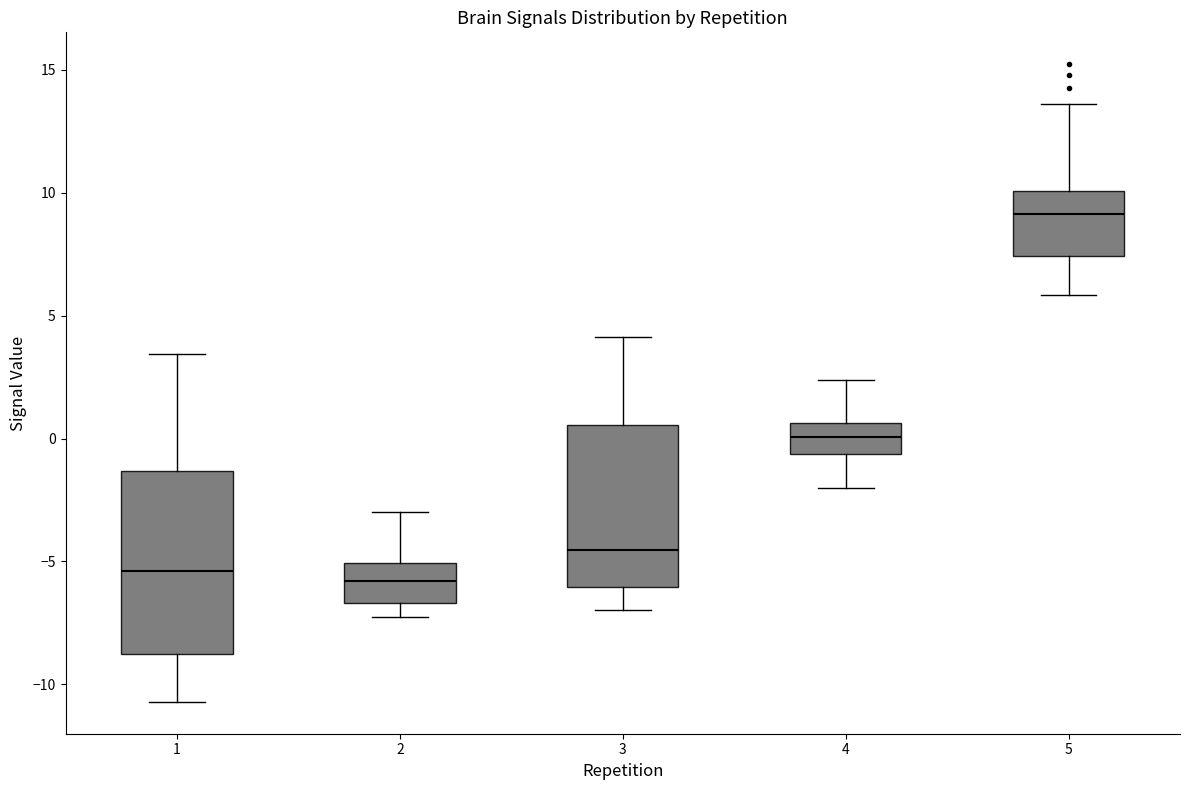

Reading left to right, transcribe this box plot: for each box, give where its median line is, the range the box spans, and where its two whiskers end, as read against the y-axis. The values are not printed on the chart, so give them approximately, as read against the axis.

1: median -5.5, box -9.0 to -1.5, whiskers -10.5 to 3.5
2: median -6.0, box -6.5 to -5.0, whiskers -7.5 to -3.0
3: median -4.5, box -6.0 to 0.5, whiskers -7.0 to 4.0
4: median 0.0, box -0.5 to 0.5, whiskers -2.0 to 2.5
5: median 9.0, box 7.5 to 10.0, whiskers 6.0 to 13.5